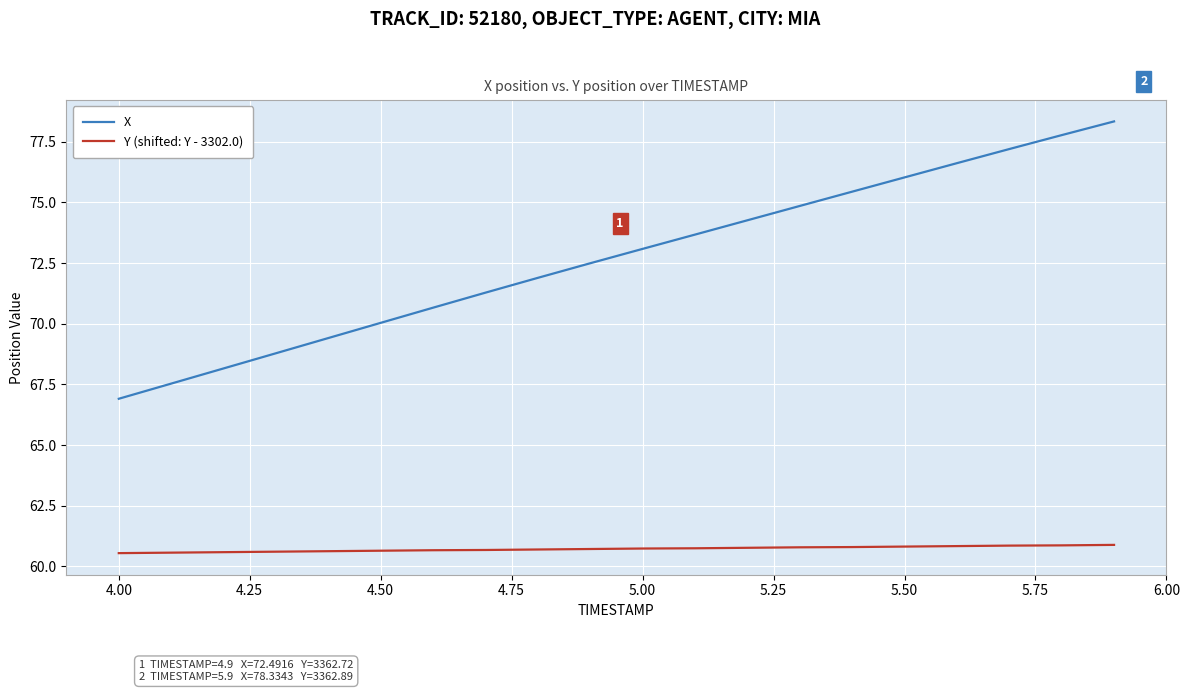

What are all the series names shown in the legend?

X, Y (shifted: Y - 3302.0)